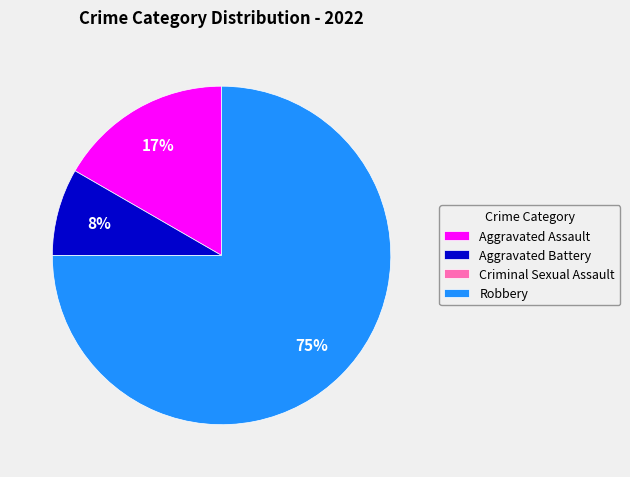

To the nearest percent, what percentage of the pie is Aggravated Battery?

8%